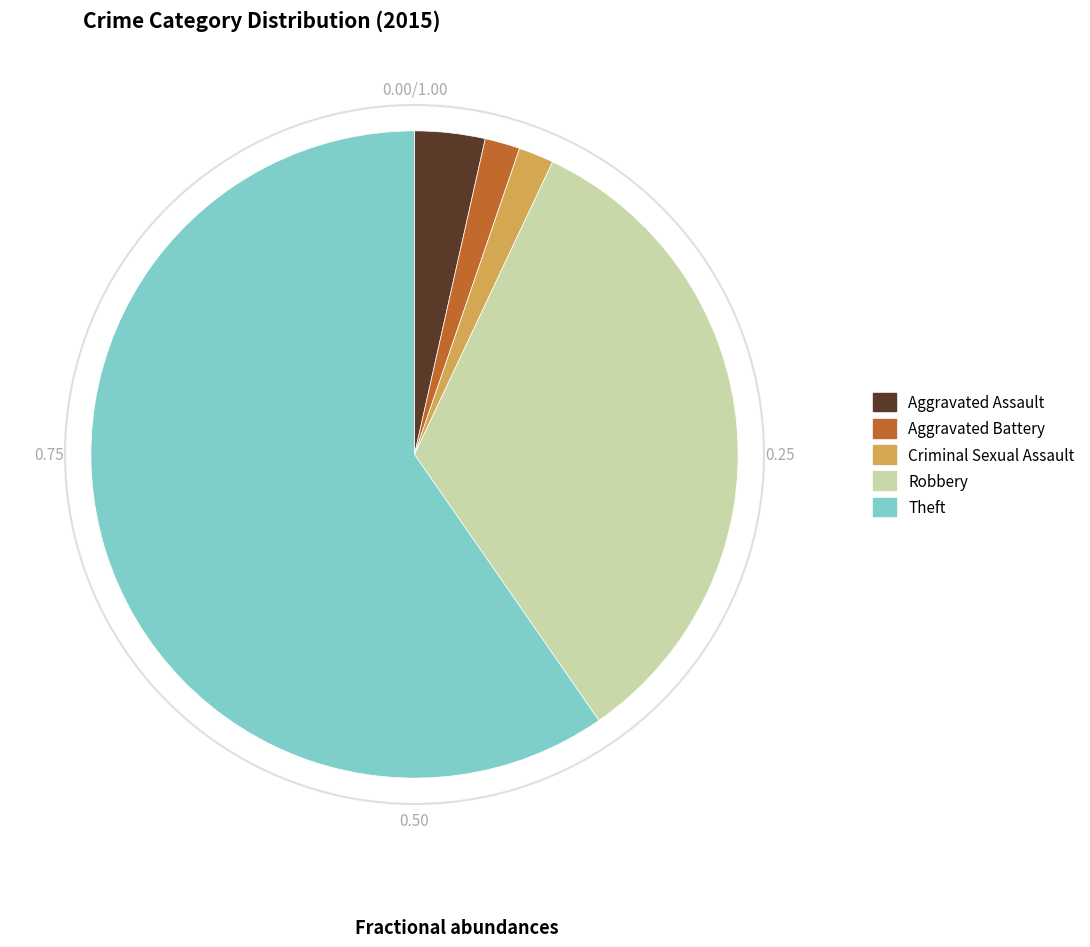

True or false: Aggravated Battery accounts for 2% of the total.

True